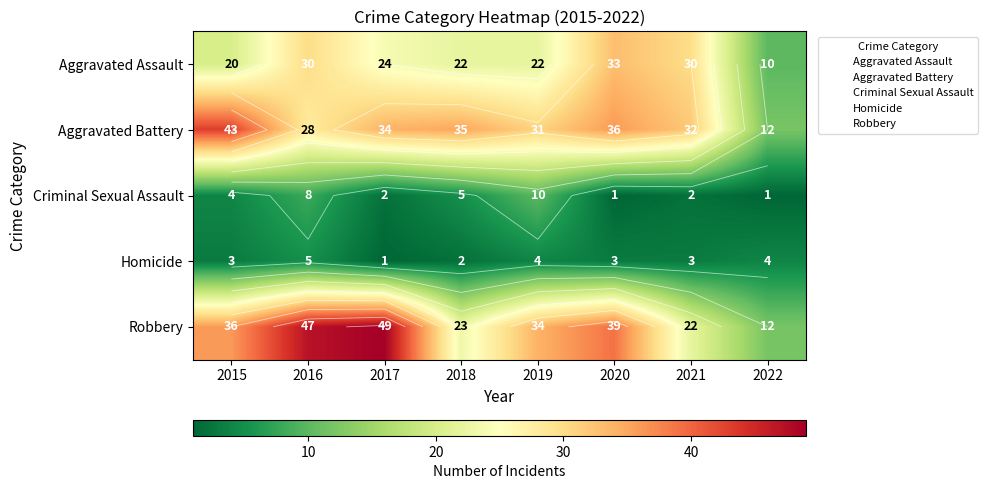

What is the sum of the Robbery values at 2018 and 2020?

62